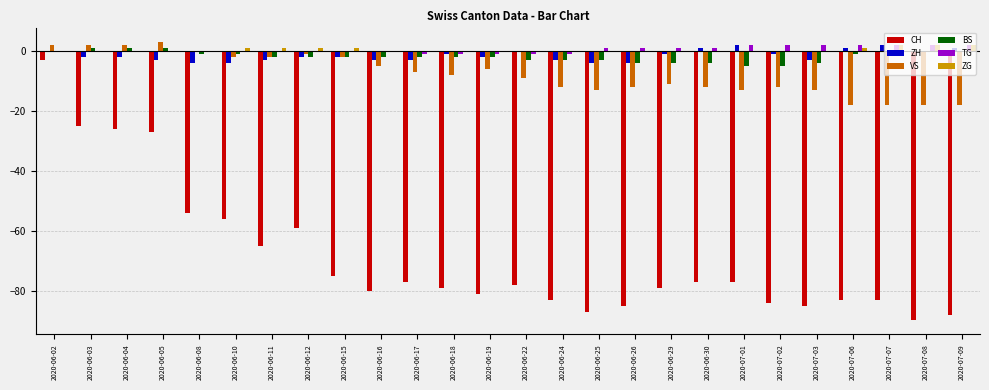

The VS series shows -7 at 2020-07-08. True or false?

False